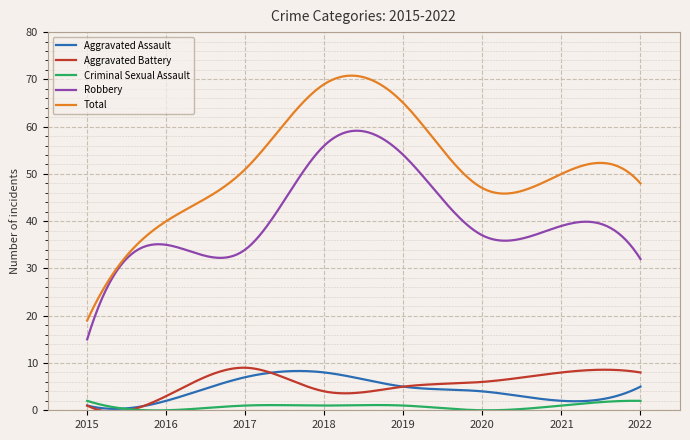

Which series has the widest spread of values?

Total